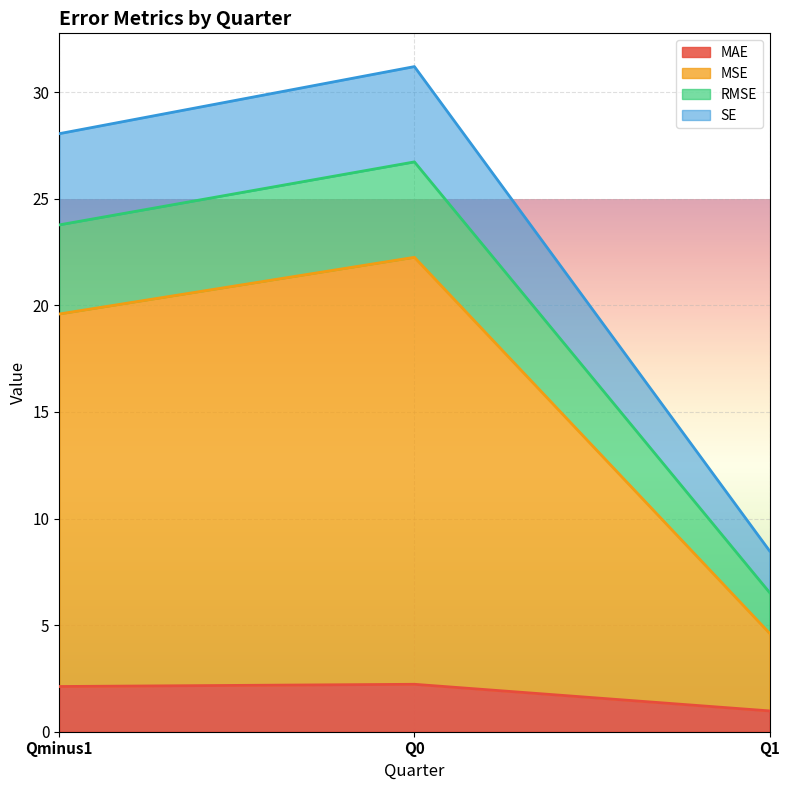

At which label does MSE first exceed 19?

Qminus1